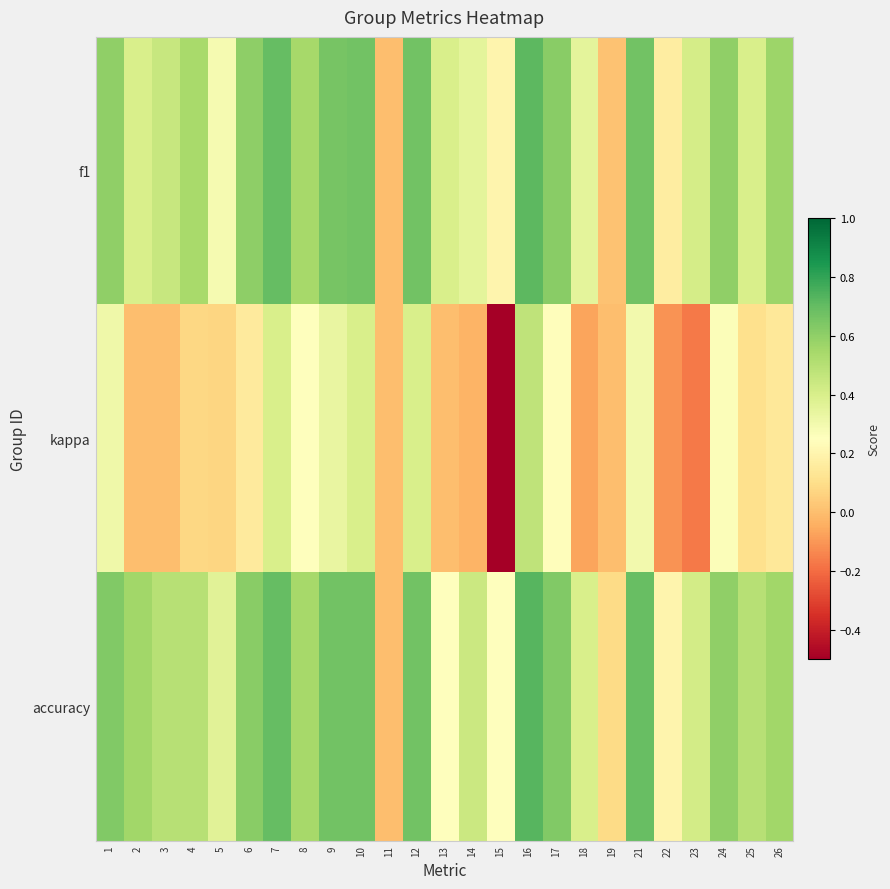

Reading left to right, what are all the values shown in this chart?

f1: 1=0.6	2=0.4	3=0.5	4=0.5	5=0.3	6=0.6	7=0.7	8=0.5	9=0.7	10=0.7	11=0.0	12=0.7	13=0.4	14=0.4	15=0.2	16=0.7	17=0.6	18=0.3	19=0.0	21=0.7	22=0.2	23=0.4	24=0.6	25=0.4	26=0.6
kappa: 1=0.3	2=0.0	3=0.0	4=0.1	5=0.1	6=0.2	7=0.4	8=0.2	9=0.3	10=0.4	11=0.0	12=0.4	13=0.0	14=-0.0	15=-0.5	16=0.5	17=0.2	18=-0.1	19=0.0	21=0.3	22=-0.1	23=-0.2	24=0.3	25=0.1	26=0.1
accuracy: 1=0.6	2=0.6	3=0.5	4=0.5	5=0.4	6=0.6	7=0.7	8=0.5	9=0.7	10=0.7	11=0.0	12=0.7	13=0.2	14=0.4	15=0.2	16=0.7	17=0.6	18=0.4	19=0.1	21=0.7	22=0.2	23=0.4	24=0.6	25=0.5	26=0.6